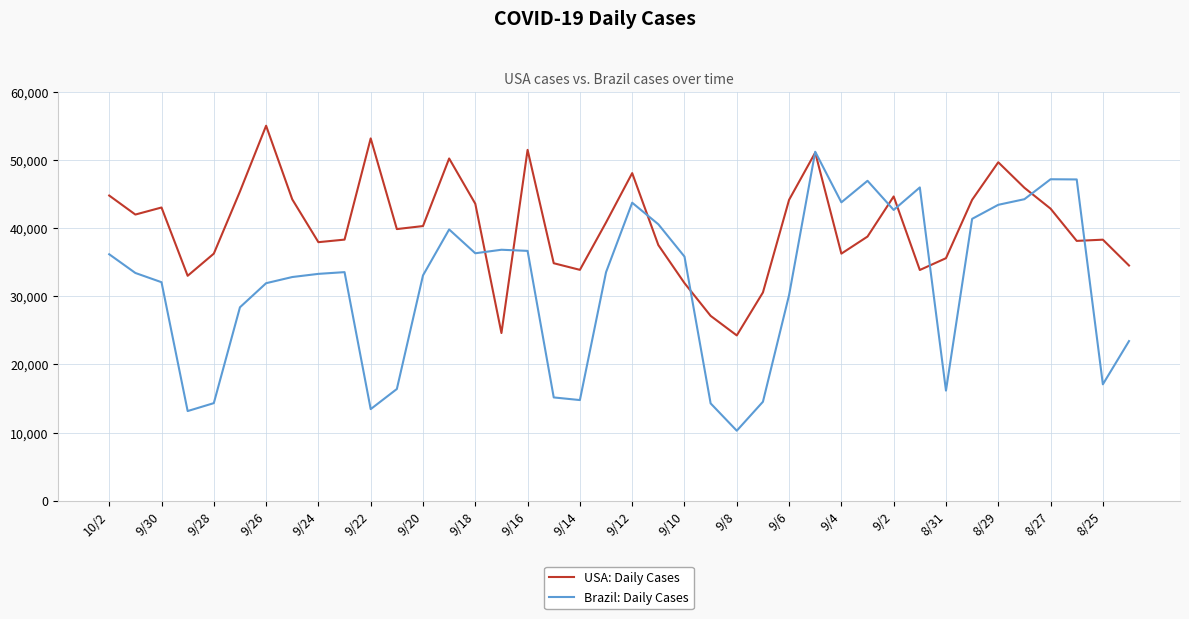

What is the smallest value displayed?

10273